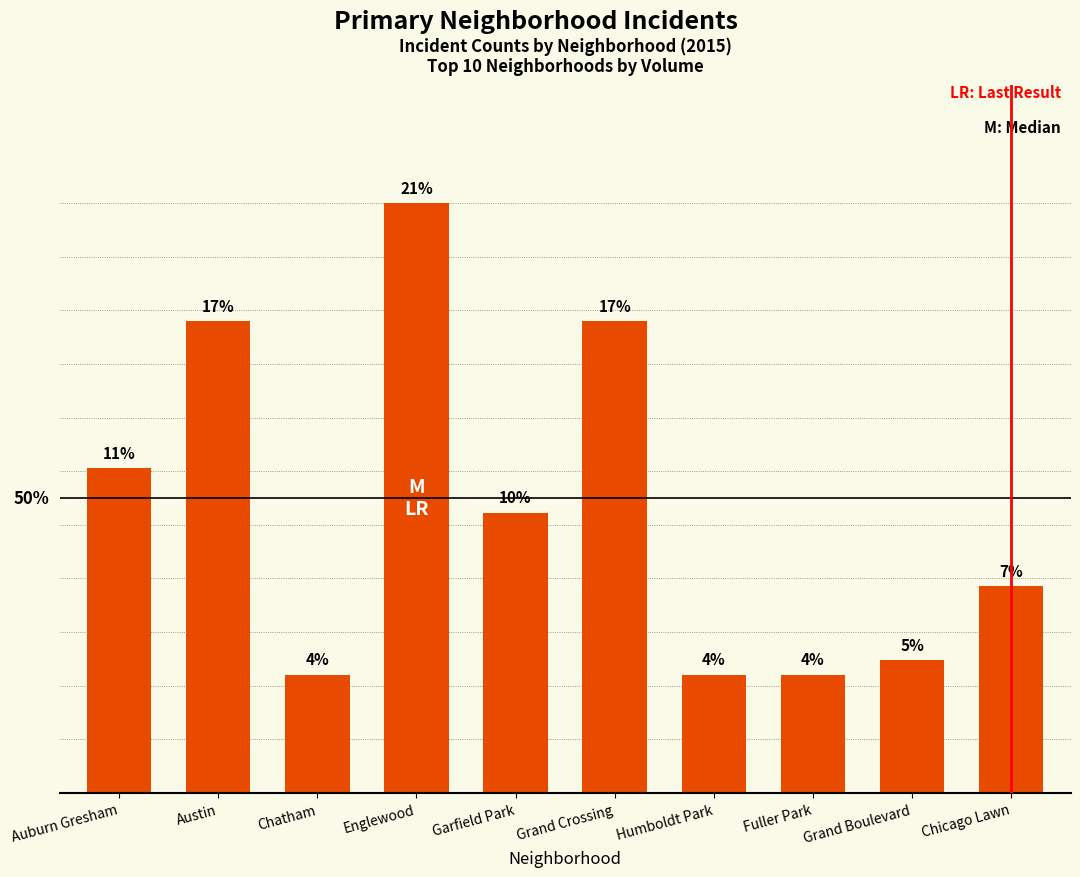

Does the chart contain any negative values?

No